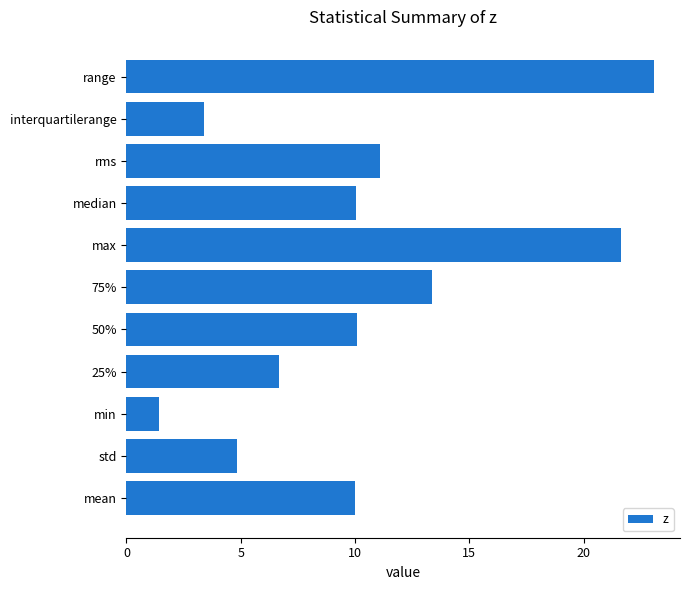

What is the maximum value shown in the chart?

23.1